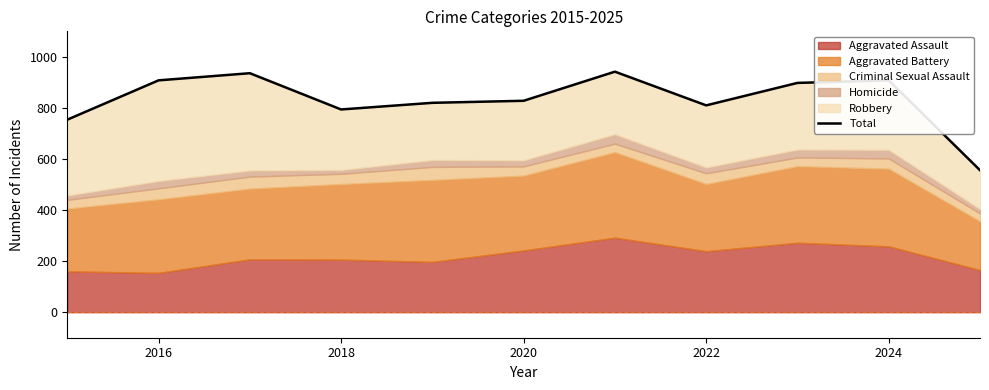

True or false: the data has more than 1 interior local peaks.

True